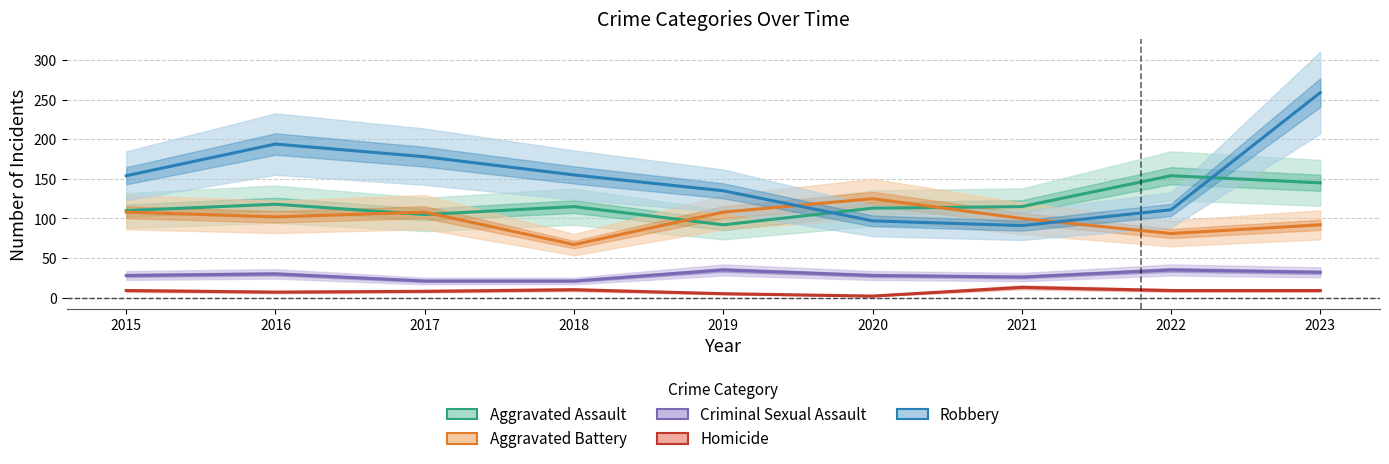

Does the chart display data point markers on the line(s)?

No